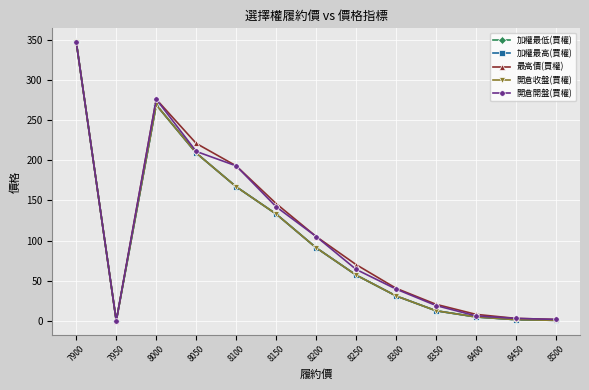

In 開倉收盤(買權), how many points are lower than both neighbors (excluding endpoints)?

1